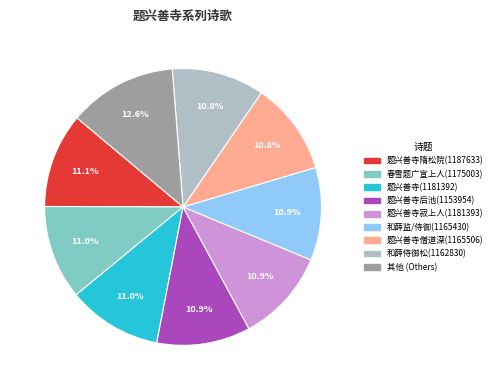

Does any single category account for the majority?

No